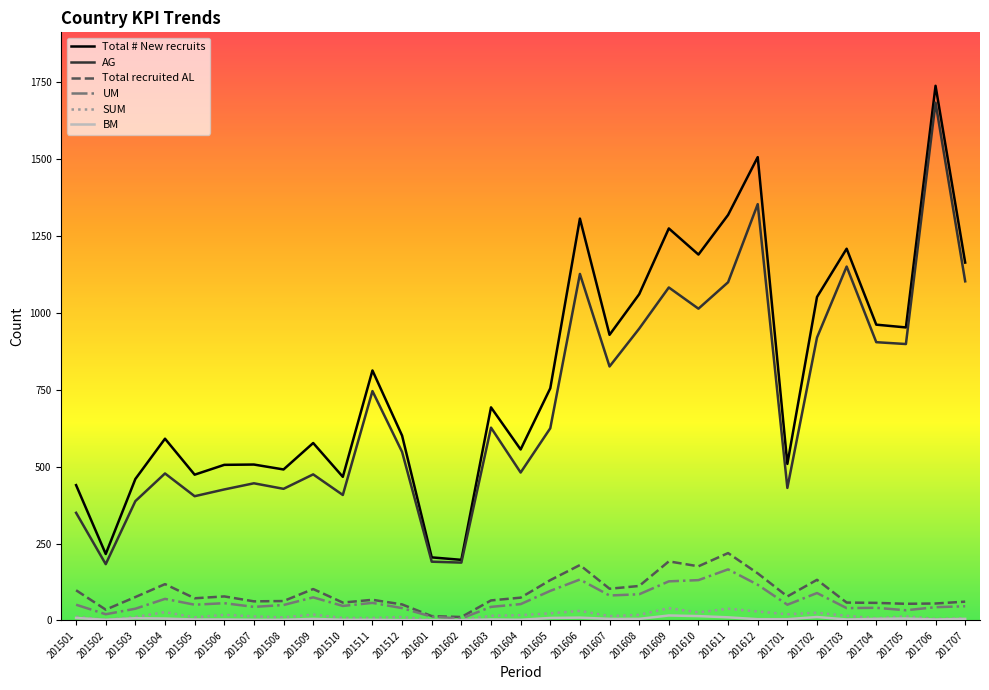

What is the maximum value for Total recruited AL?

219